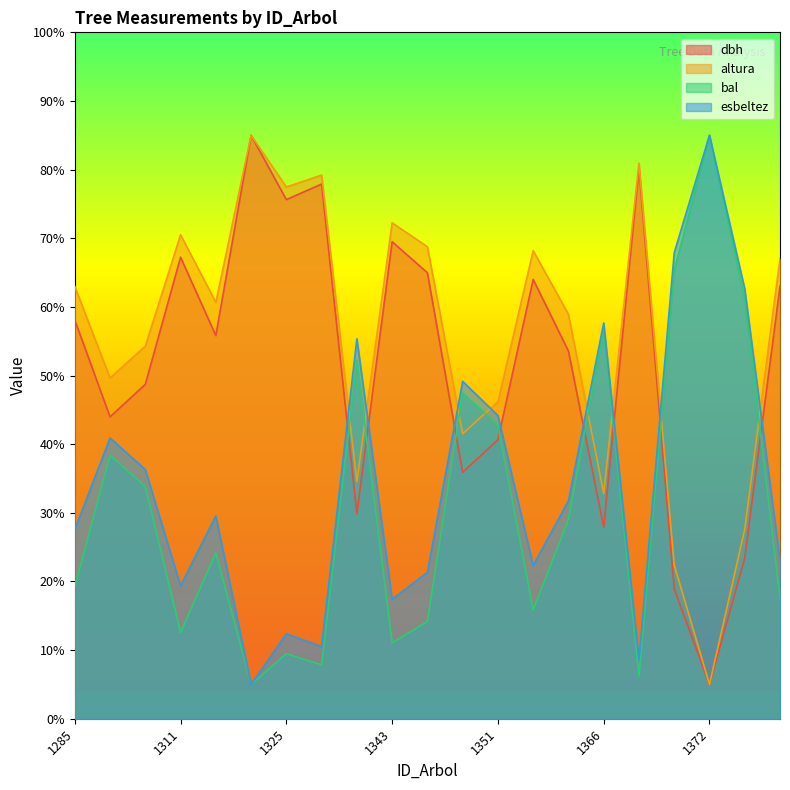

At 1325, list the series in order from largest to smallest.

altura, dbh, esbeltez, bal